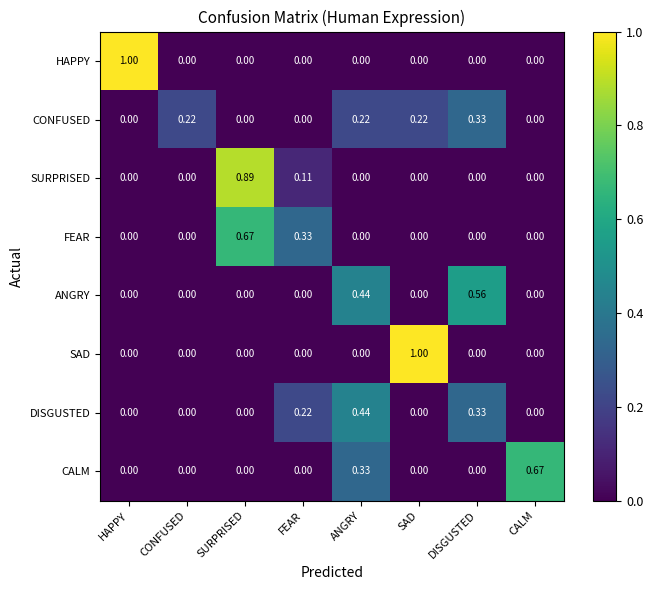

At which label does DISGUSTED reach its peak?

ANGRY